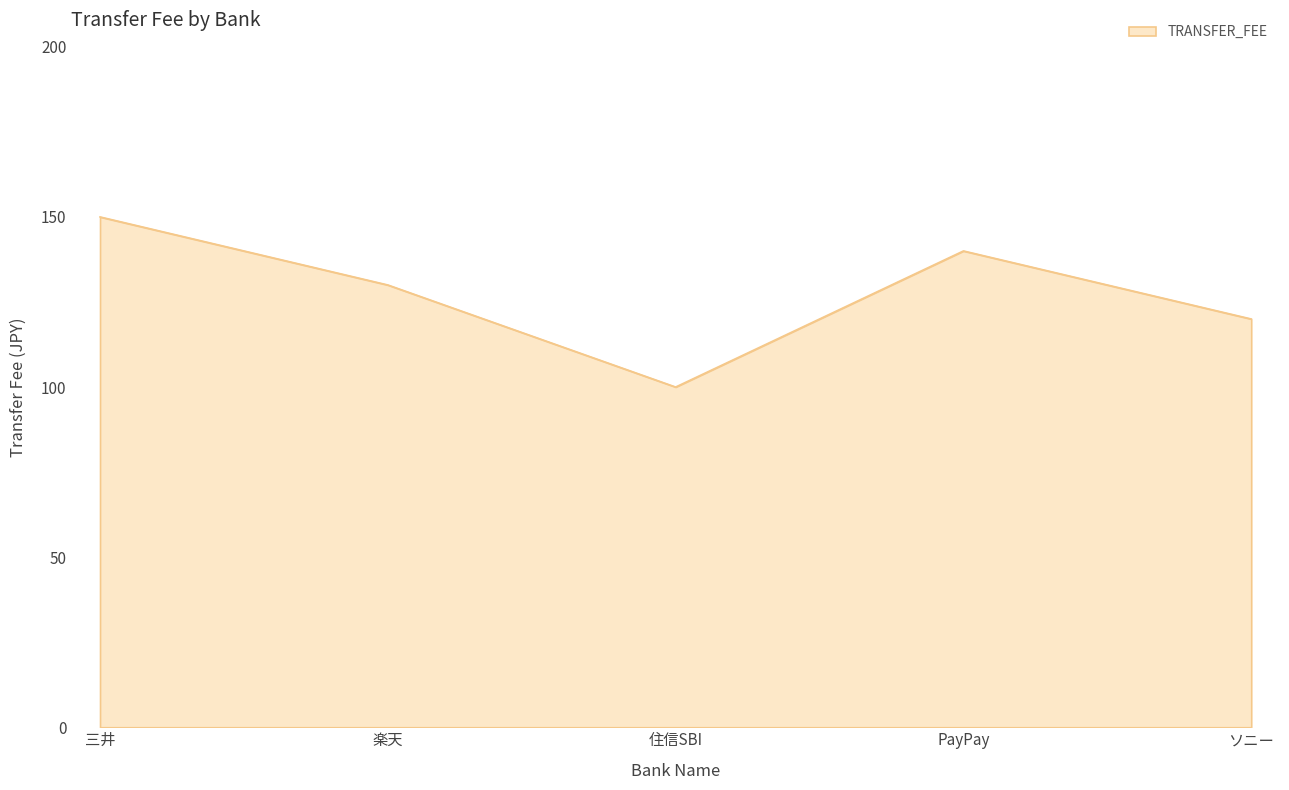

Reading right to left, what are all the values shown in this chart?

120	140	100	130	150